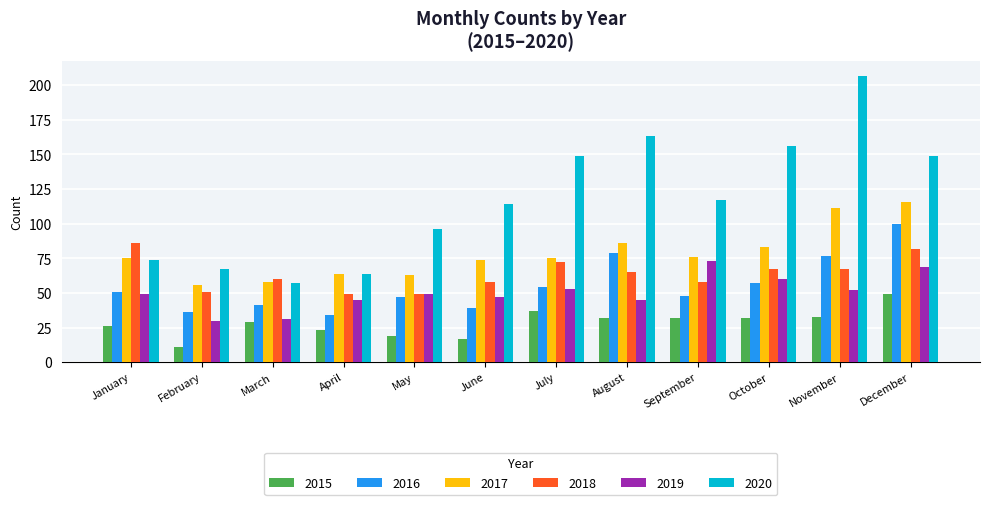

What is the minimum value shown in the chart?

11